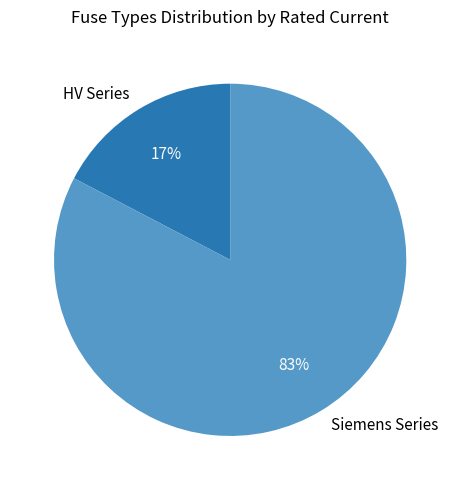

To the nearest percent, what is the average slice percentage?

50%